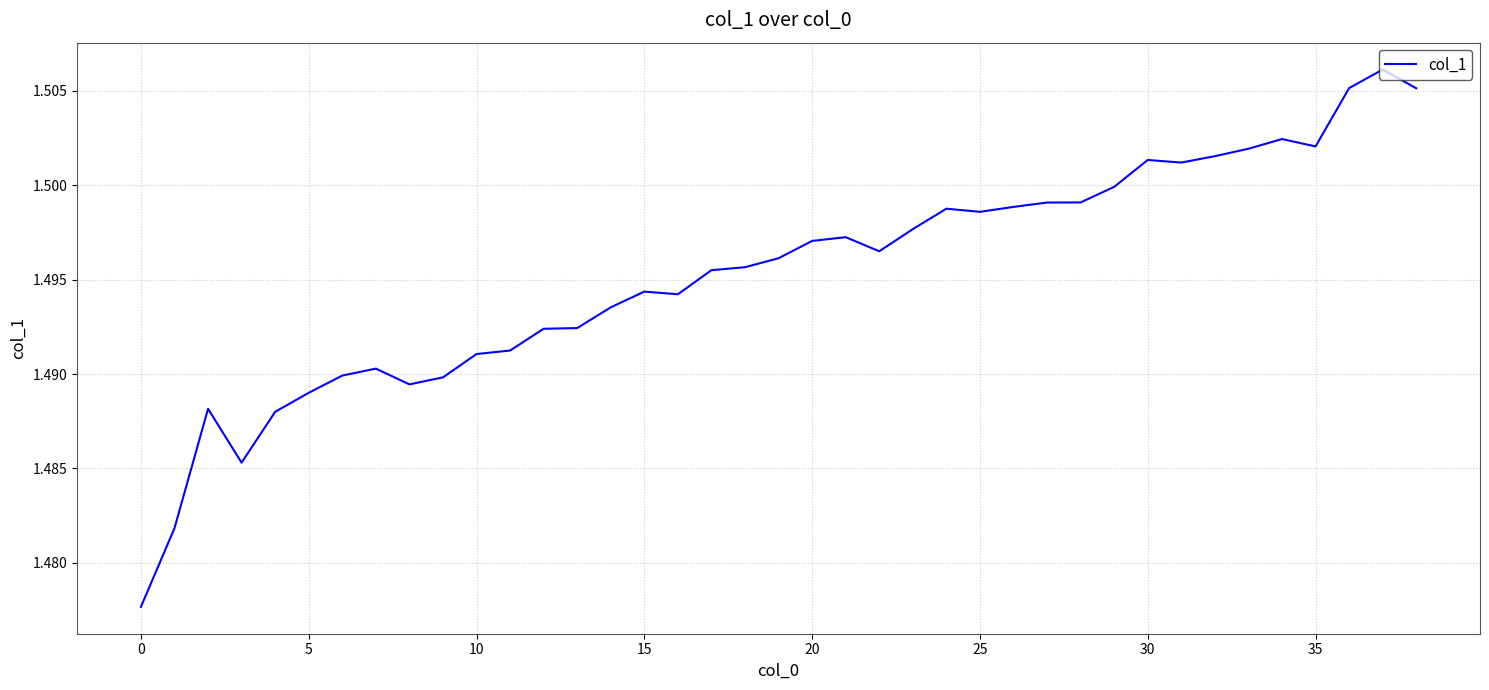

How many lines are shown in the chart?

1